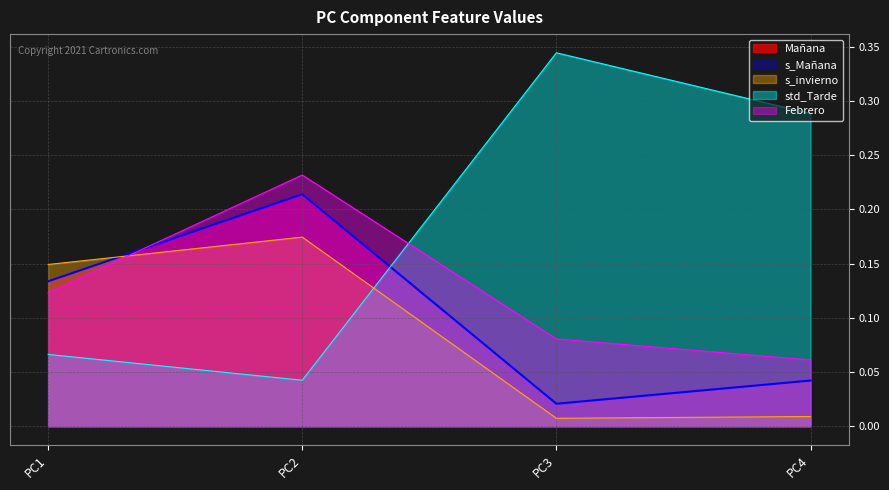

True or false: std_Tarde has a value of 0.0 at PC1.

False